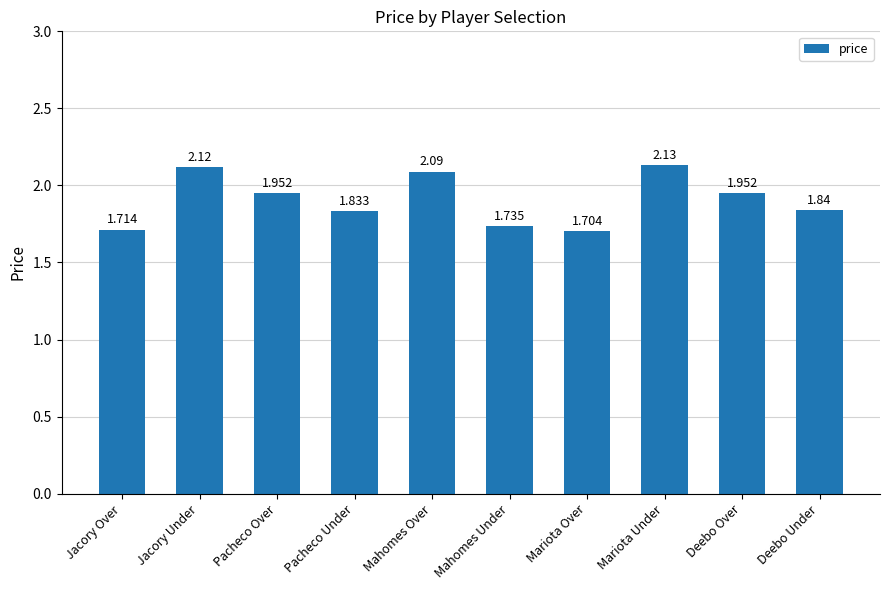

What is the label of the 10th bar from the left?

Deebo Under